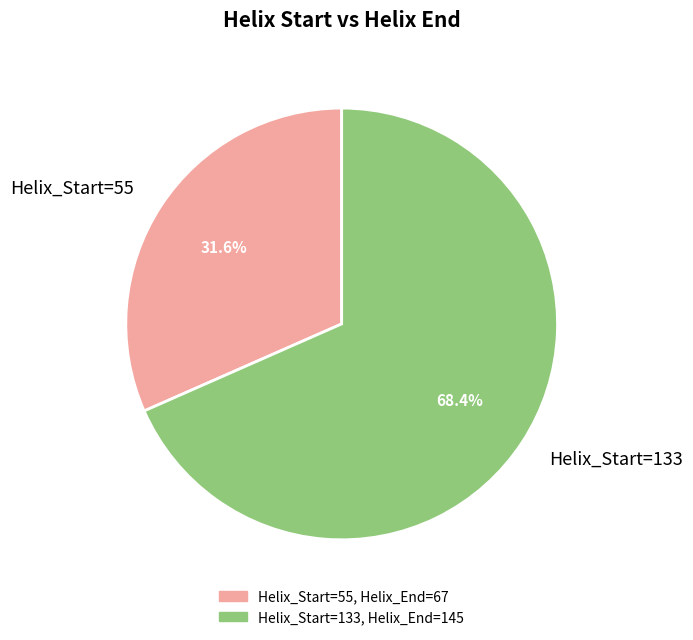

Which slice is the smallest?

Helix_Start=55